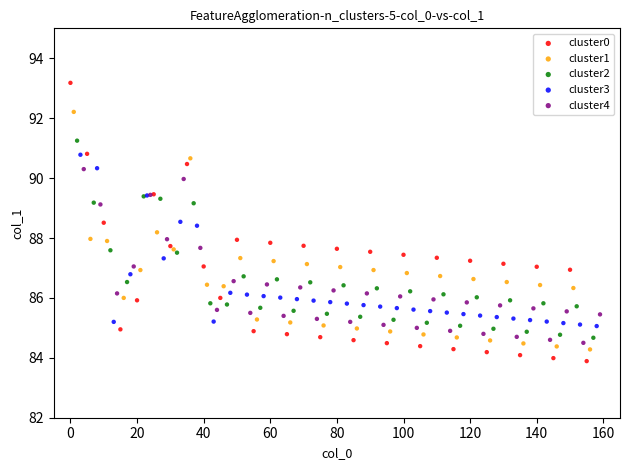

Which series has the widest spread of Y values?

cluster0